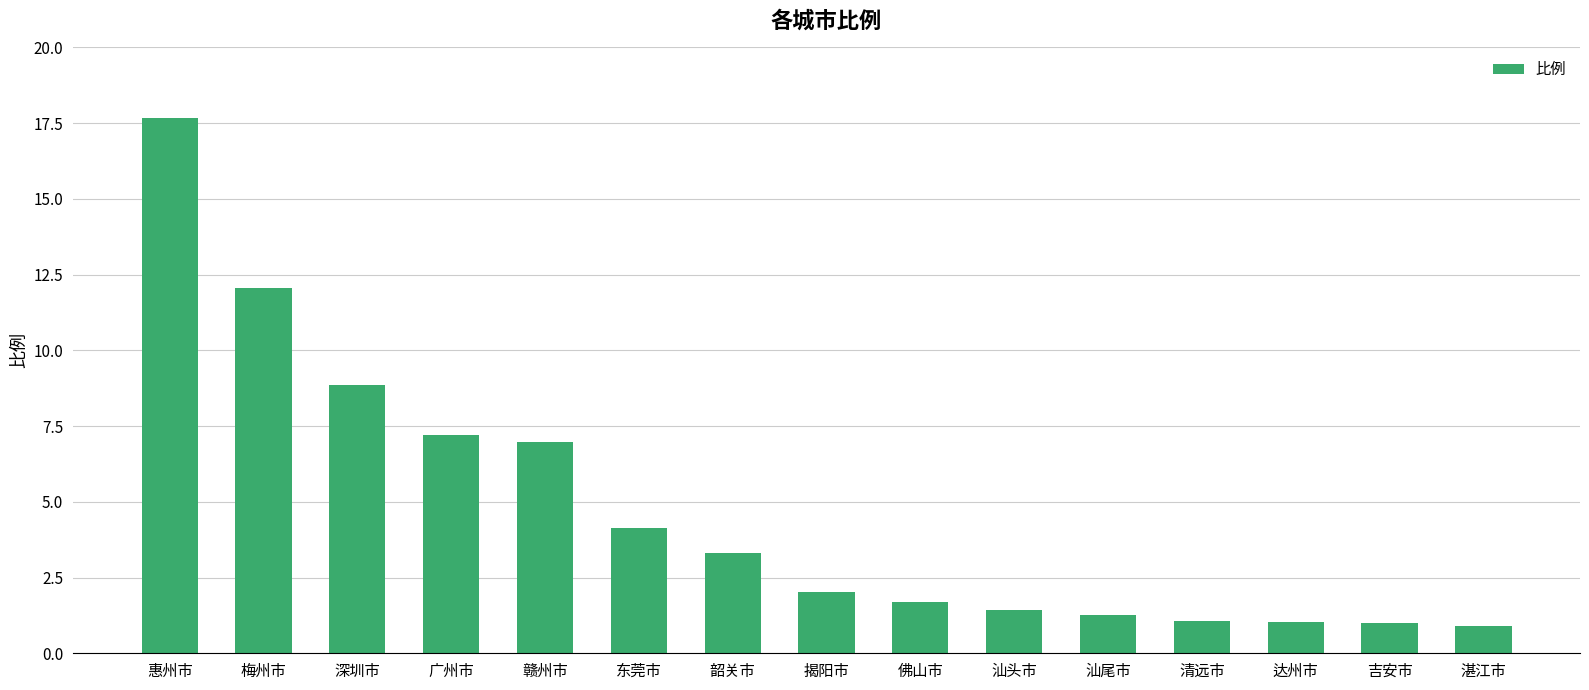

What is the label of the 9th bar from the right?

韶关市